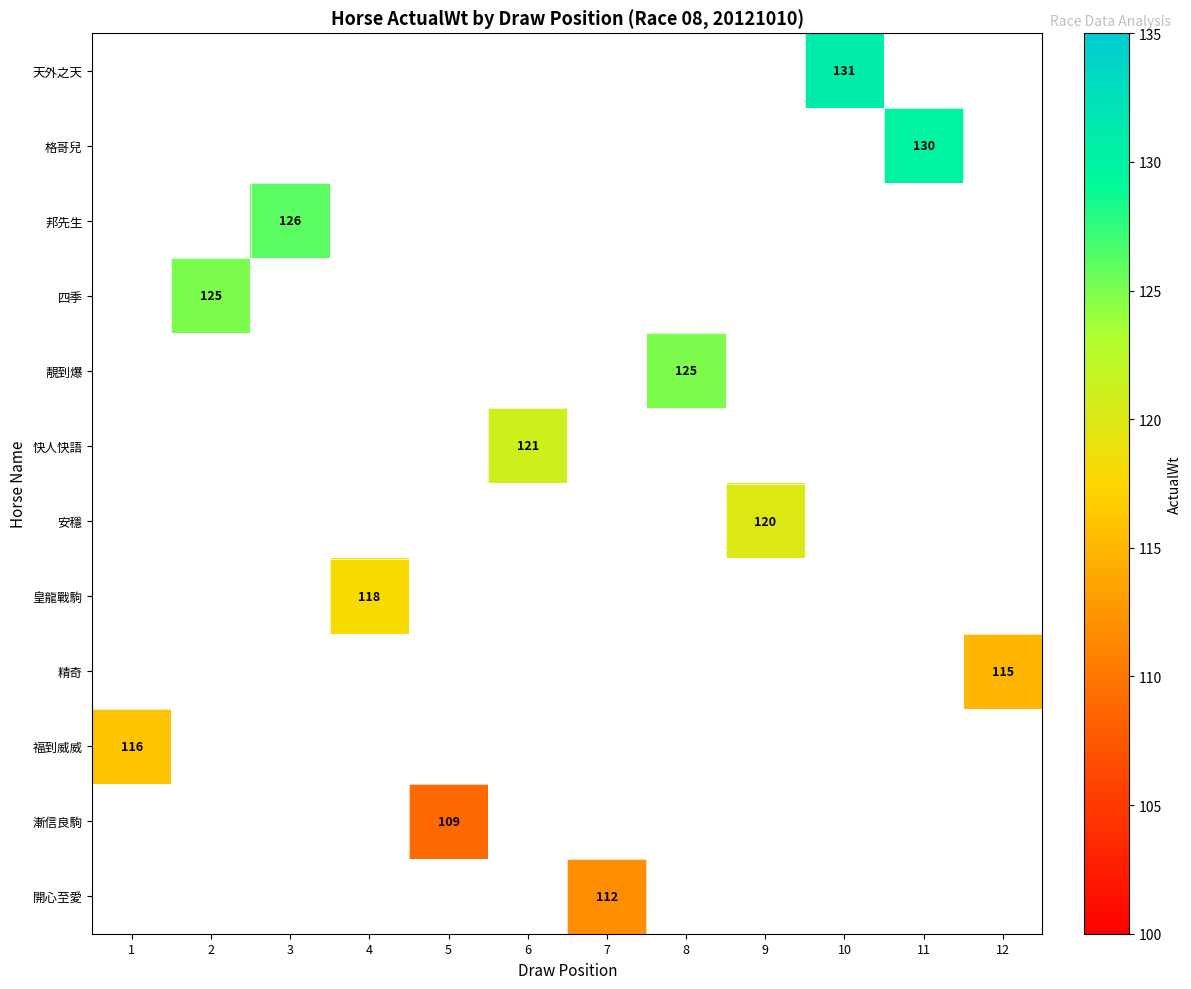

List the series in order of their peak value, highest first.

天外之天, 格哥兒, 邦先生, 四季, 靚到爆, 快人快語, 安穩, 皇龍戰駒, 精奇, 福到威威, 漸信良駒, 開心至愛